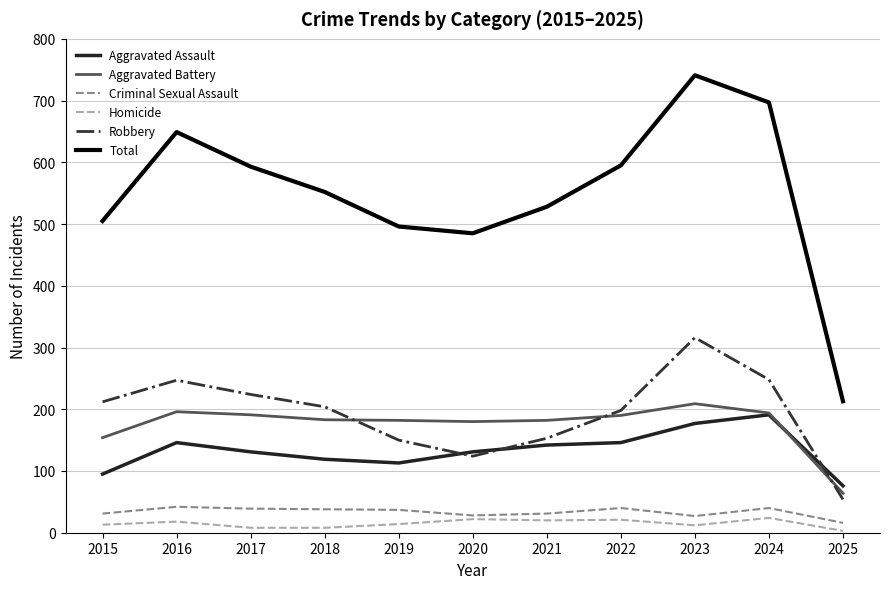

What is the approximate value of Homicide at 2016?

18